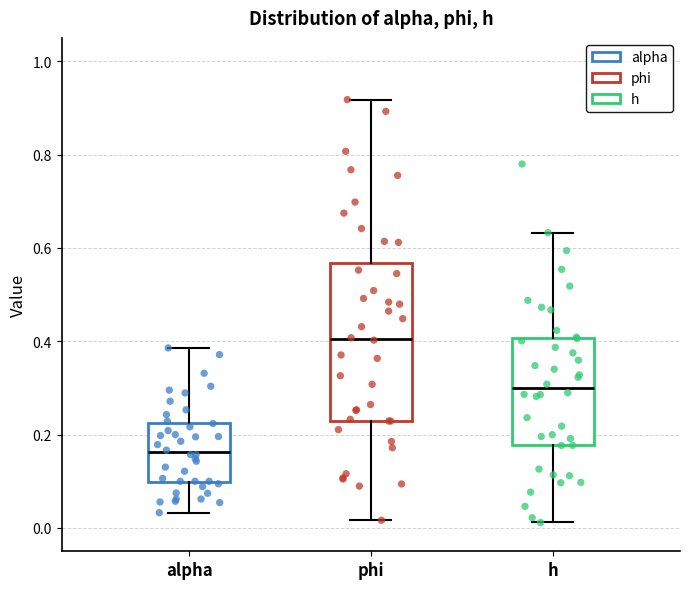

Reading left to right, transcribe this box plot: for each box, give where its median line is, the range the box spans, and where its two whiskers end, as read against the y-axis. The values are not printed on the chart, so give them approximately, as read against the axis.

alpha: median 0.16, box 0.10 to 0.22, whiskers 0.04 to 0.38
phi: median 0.40, box 0.22 to 0.56, whiskers 0.02 to 0.92
h: median 0.30, box 0.18 to 0.40, whiskers 0.02 to 0.64